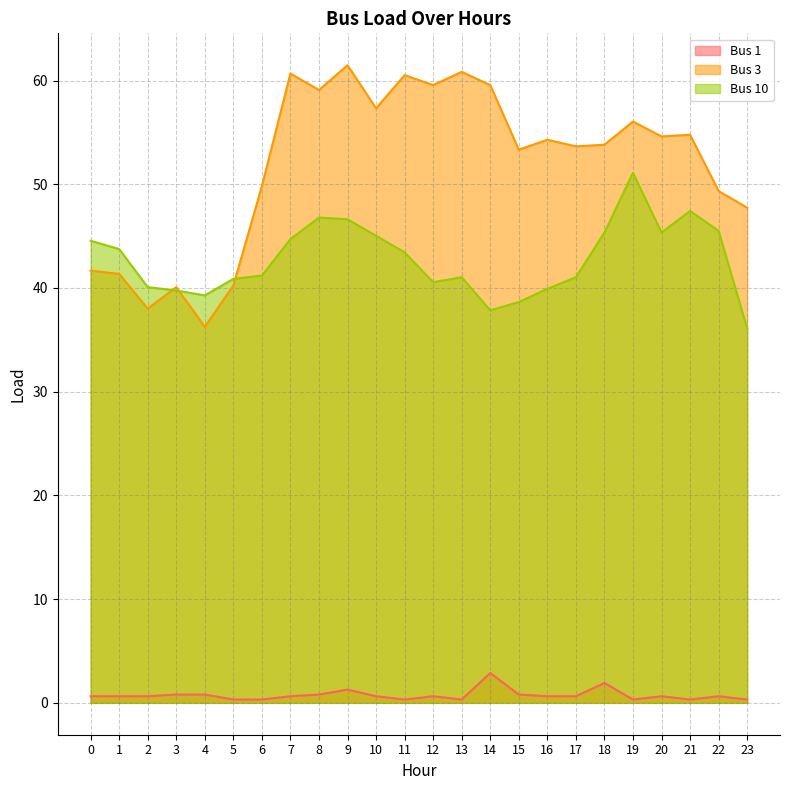

How many intersections are there between Bus 3 and Bus 10?

3